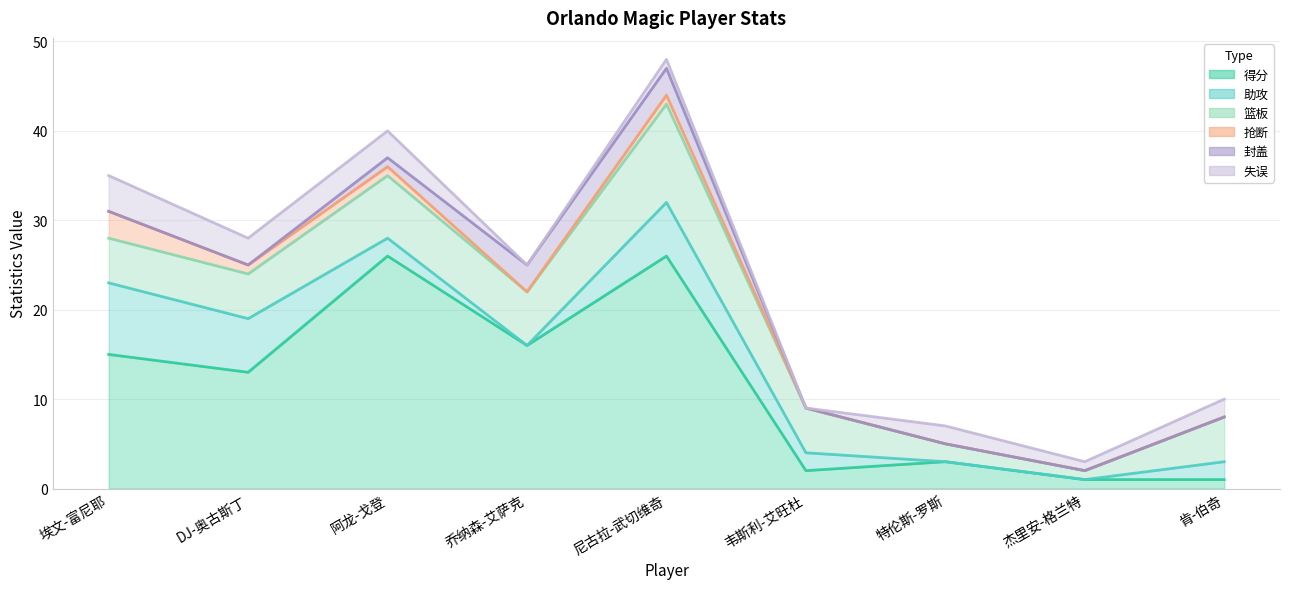

How many lines are shown in the chart?

6